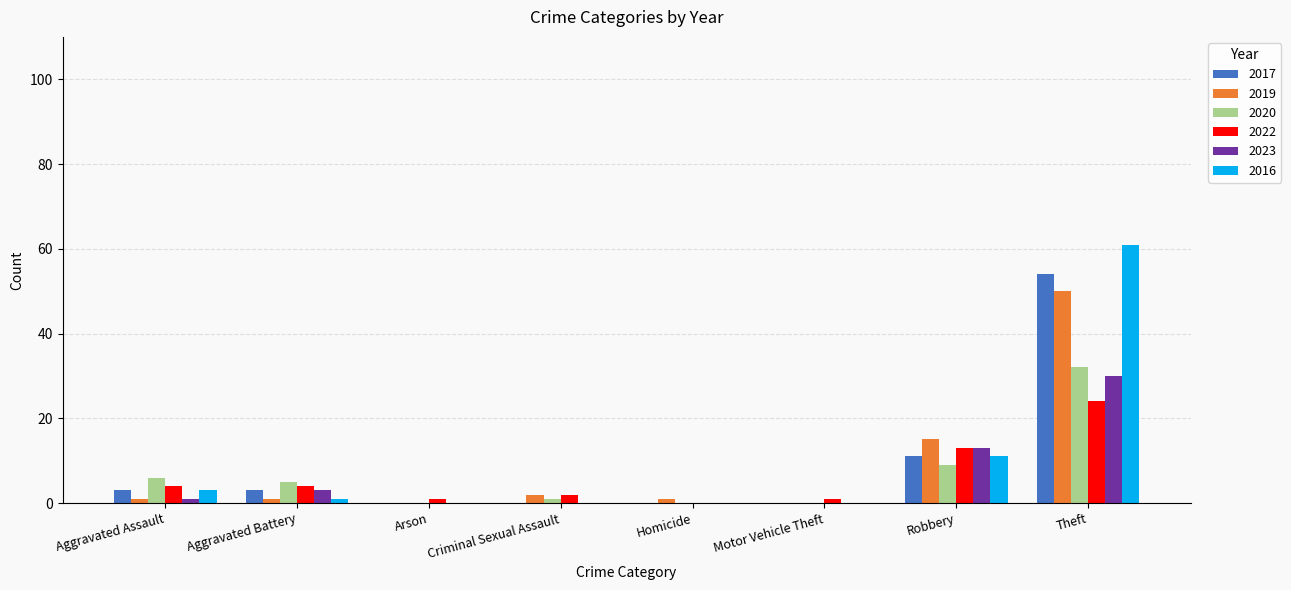

At which category is the sum across all series the highest?

Theft